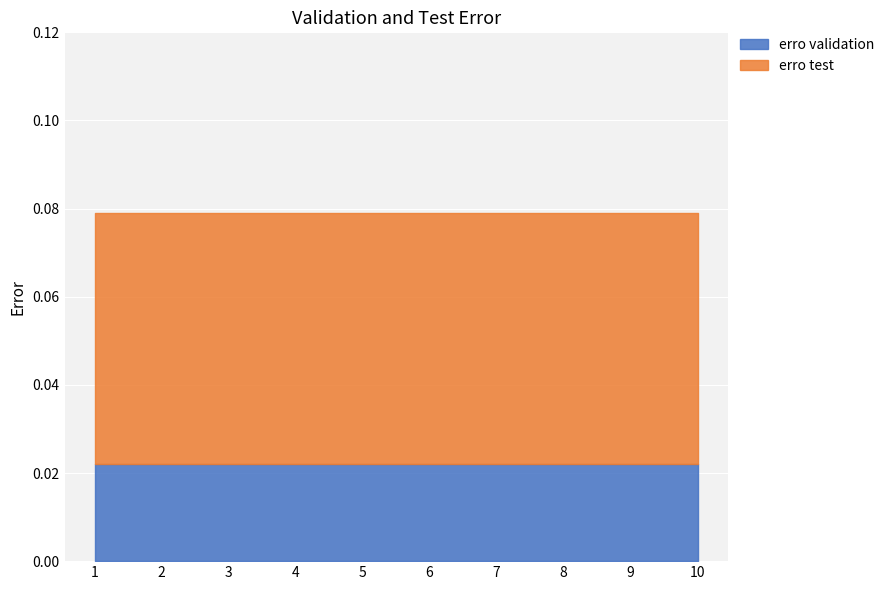

True or false: erro validation and erro test cross at least once.

False